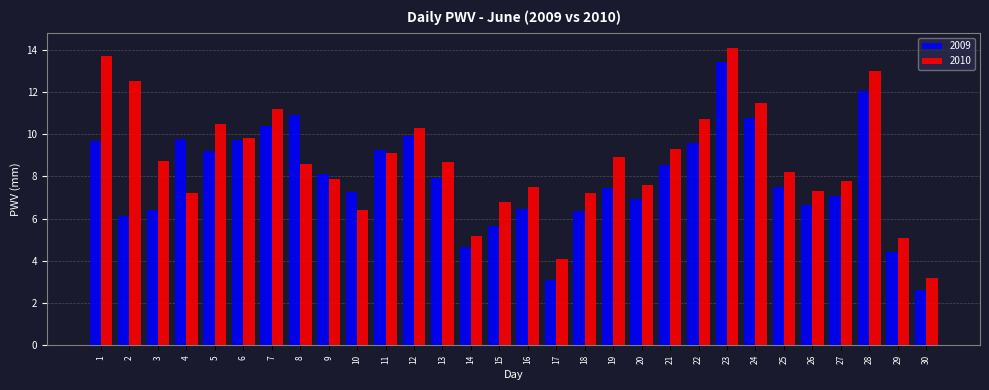

List the series in order of their overall mean, lowest first.

2009, 2010